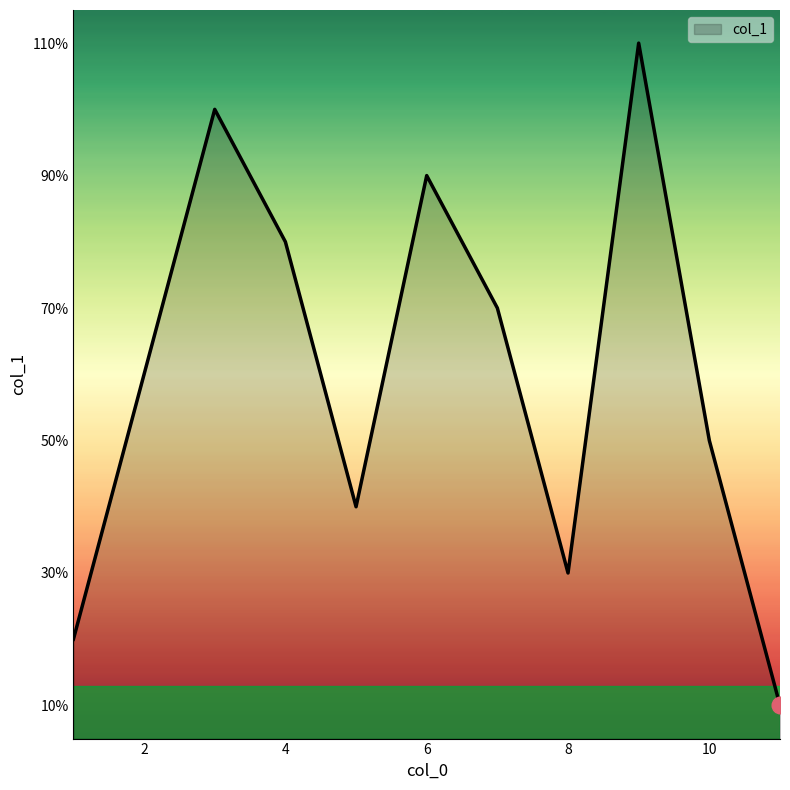

At which label is the value closest to 6?

2